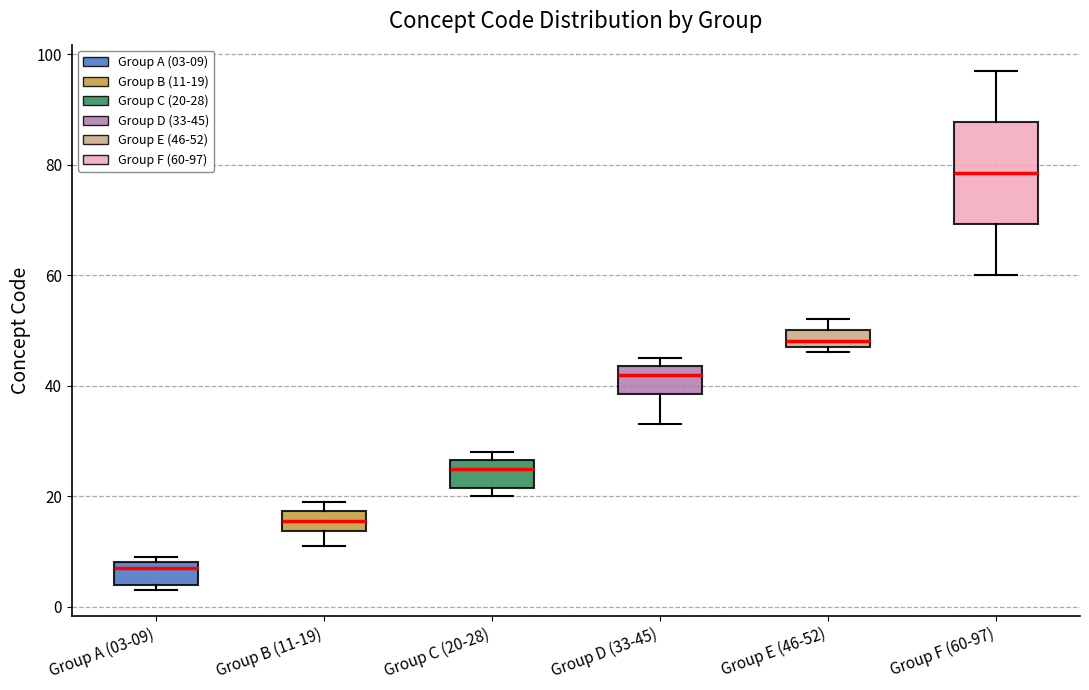

Reading left to right, read every box against the y-axis: the position of its median line, the range the box covers, and the ends of its whiskers. The values are not printed on the chart, so give them approximately, as read against the axis.

Group A (03-09): median 8 (just below the box's upper edge), box 4 to 8, whiskers 4 (just below the box's lower edge) to 10
Group B (11-19): median 16, box 14 to 18, whiskers 12 to 20
Group C (20-28): median 26 (just below the box's upper edge), box 22 to 26, whiskers 20 to 28
Group D (33-45): median 42, box 38 to 44, whiskers 34 to 46
Group E (46-52): median 48 (just above the box's lower edge), box 48 to 50, whiskers 46 to 52
Group F (60-97): median 78, box 70 to 88, whiskers 60 to 98